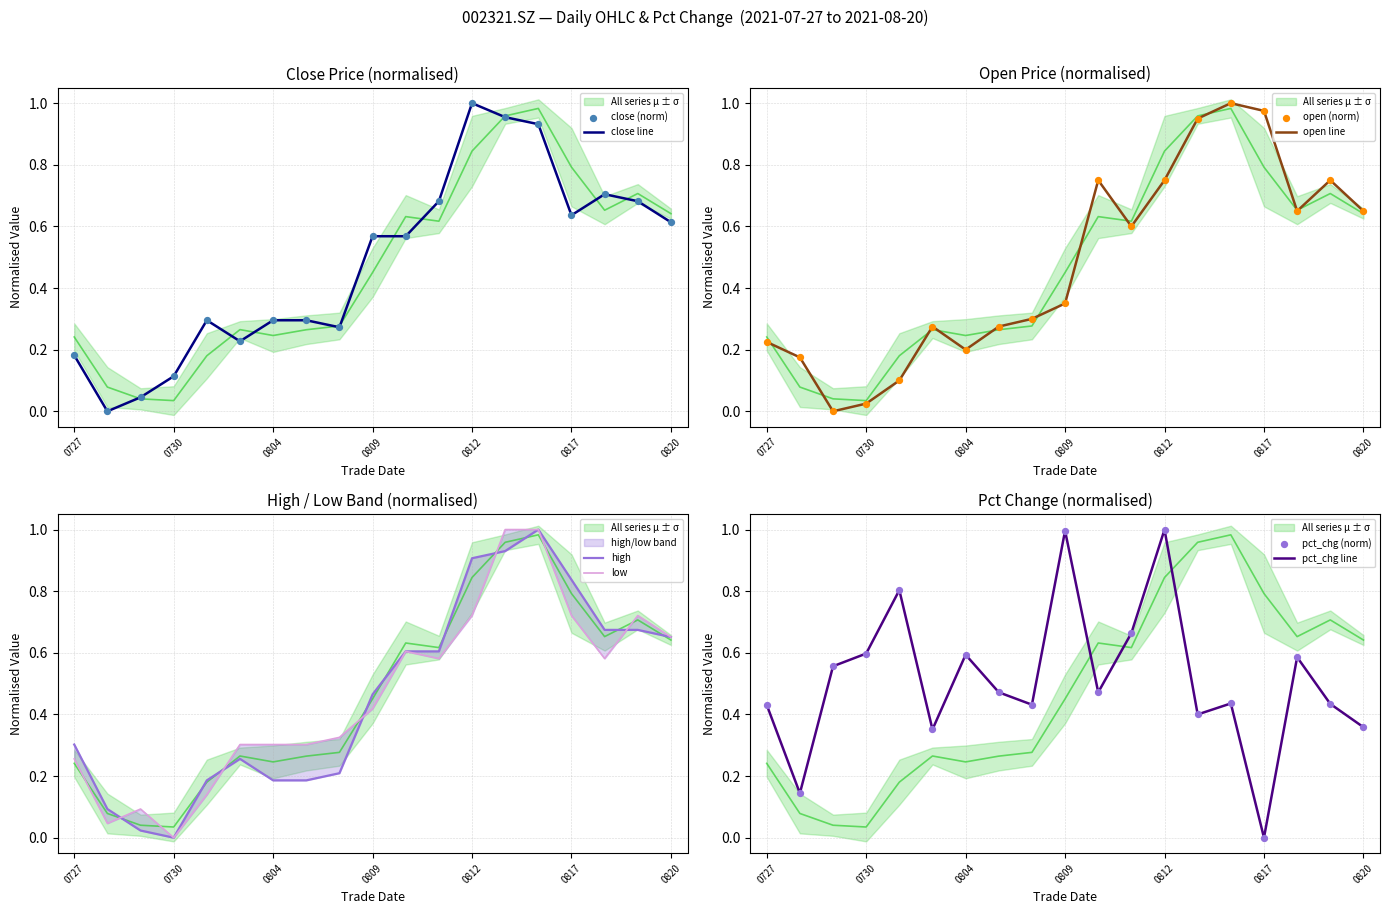

Which series has the largest total across all categories?

close